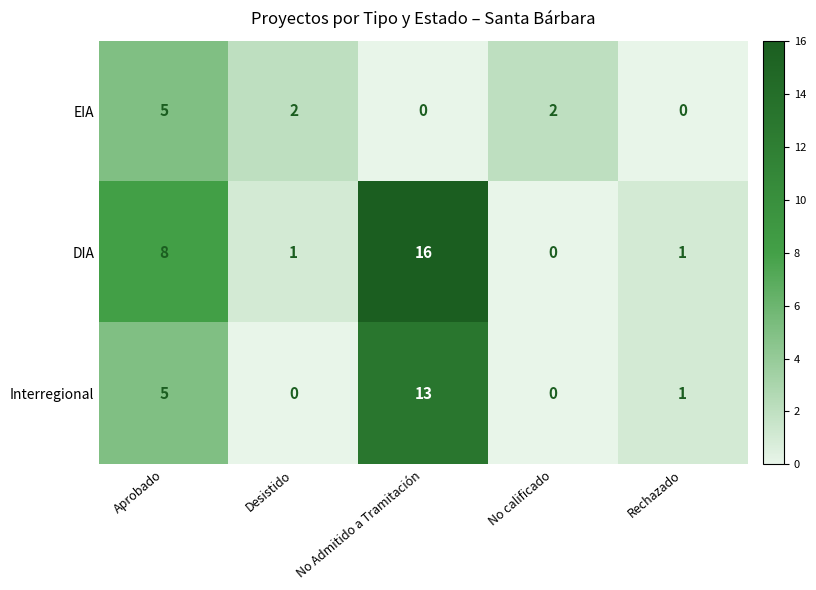

List the series in order of their overall mean, highest first.

DIA, Interregional, EIA